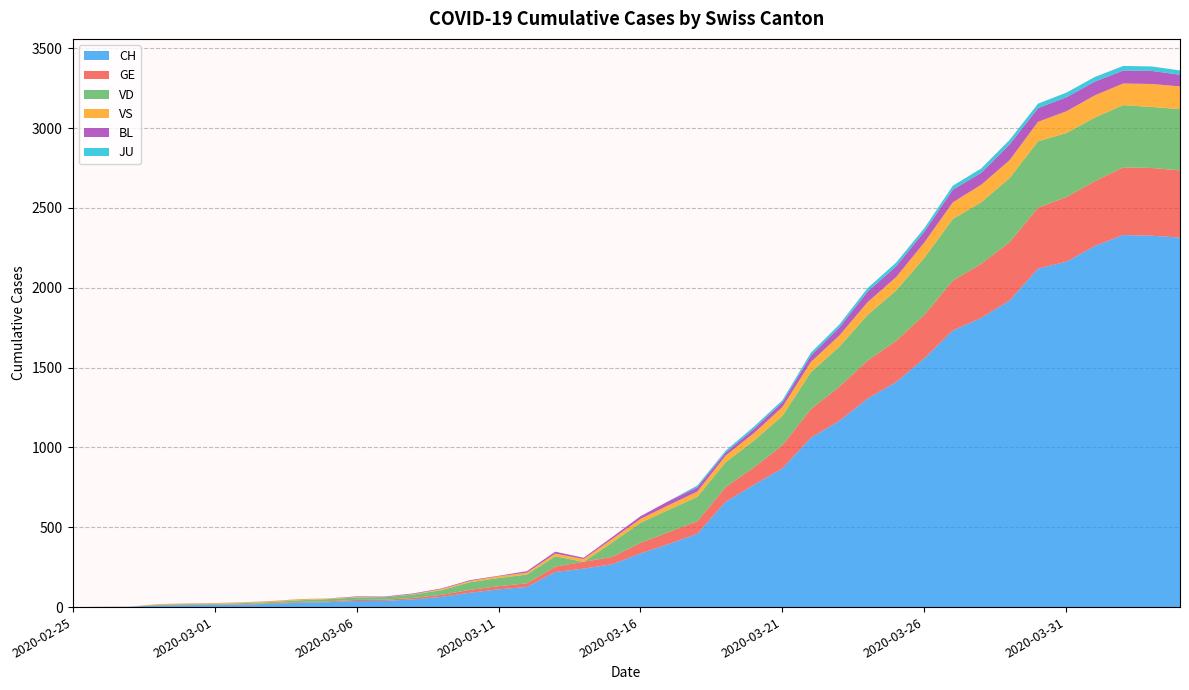

Reading left to right, extract all data points from this chart.

CH: 0	1	2	10	12	13	16	20	28	31	38	39	48	64	90	111	126	220	241	268	336	395	459	660	766	869	1060	1166	1306	1409	1558	1732	1811	1920	2120	2163	2261	2330	2326	2314
GE: 0	1	1	2	3	3	3	4	4	5	7	7	9	13	18	20	23	33	43	46	66	75	78	92	109	145	179	214	238	258	272	313	339	365	382	405	406	424	424	421
VD: 0	0	0	4	4	4	6	8	11	14	15	16	22	29	48	51	55	65	0	90	126	140	153	155	168	184	232	250	286	315	358	386	385	402	415	401	399	390	382	384
VS: 0	0	0	3	3	4	4	5	6	3	3	0	3	7	8	11	12	17	17	22	24	29	33	42	47	55	64	70	80	84	96	104	110	112	122	136	139	135	144	142
BL: 0	0	0	0	1	1	1	1	1	1	4	4	4	4	5	3	9	12	8	12	17	26	27	19	27	30	40	51	66	68	68	79	75	99	86	88	86	81	82	73
JU: 0	0	0	0	0	0	0	0	0	0	0	0	0	0	0	0	0	0	0	0	0	0	11	12	14	13	18	18	22	23	22	25	27	28	28	29	29	29	28	27